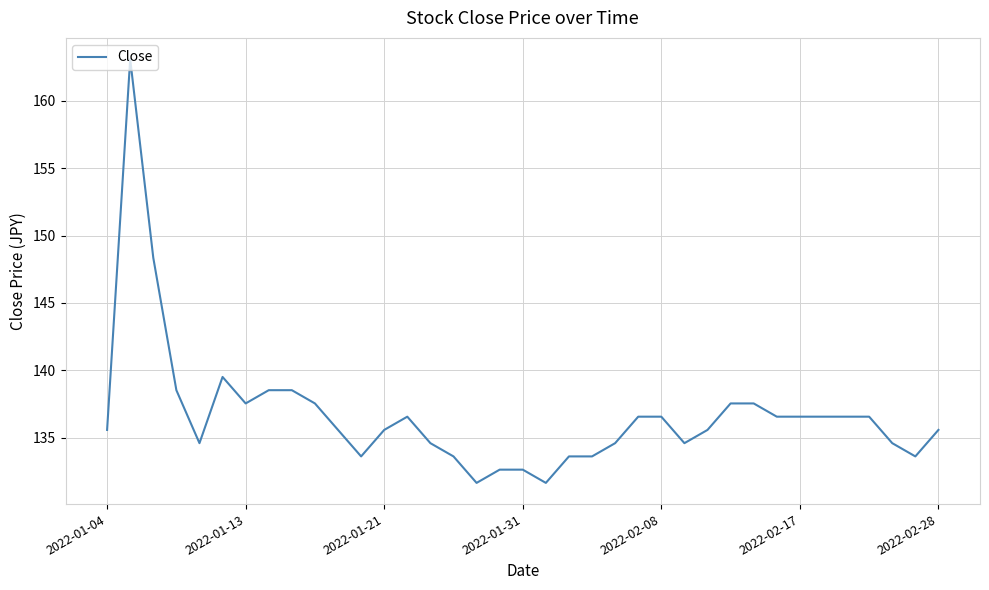

What is the minimum value shown in the chart?

131.6